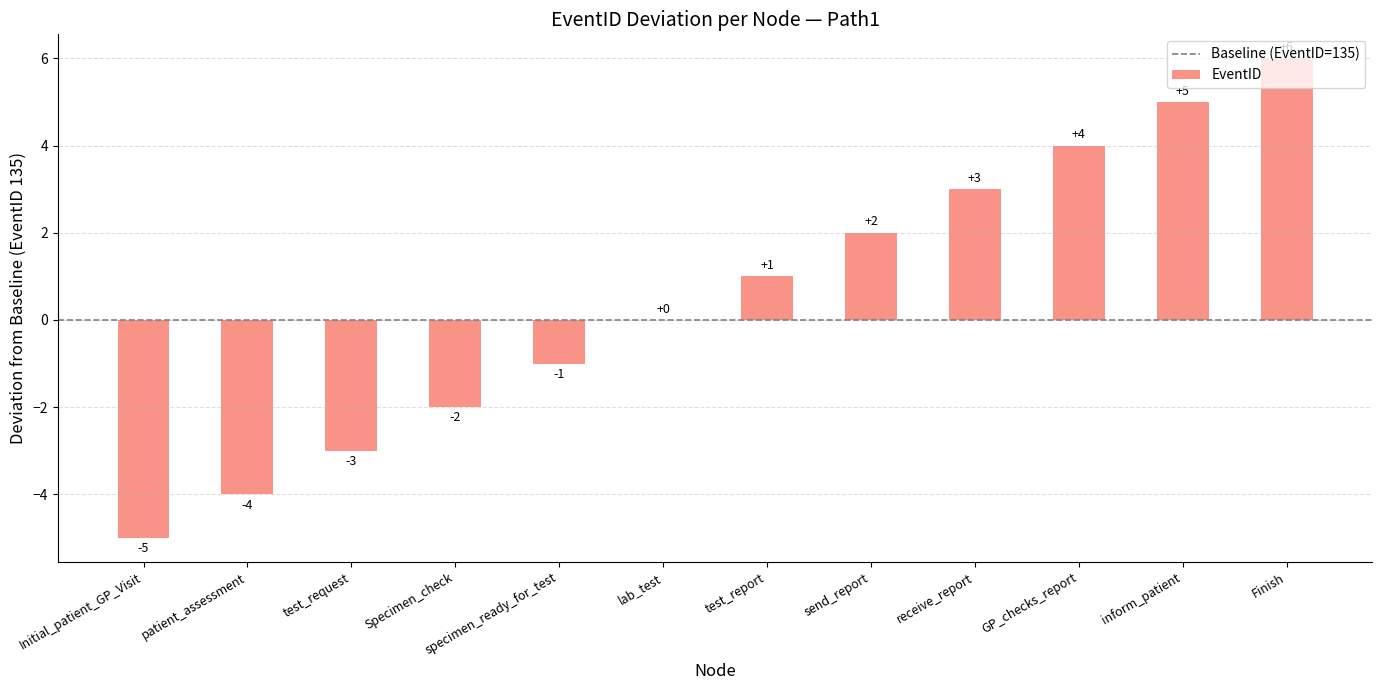

What is the change in value from send_report to receive_report?

+1